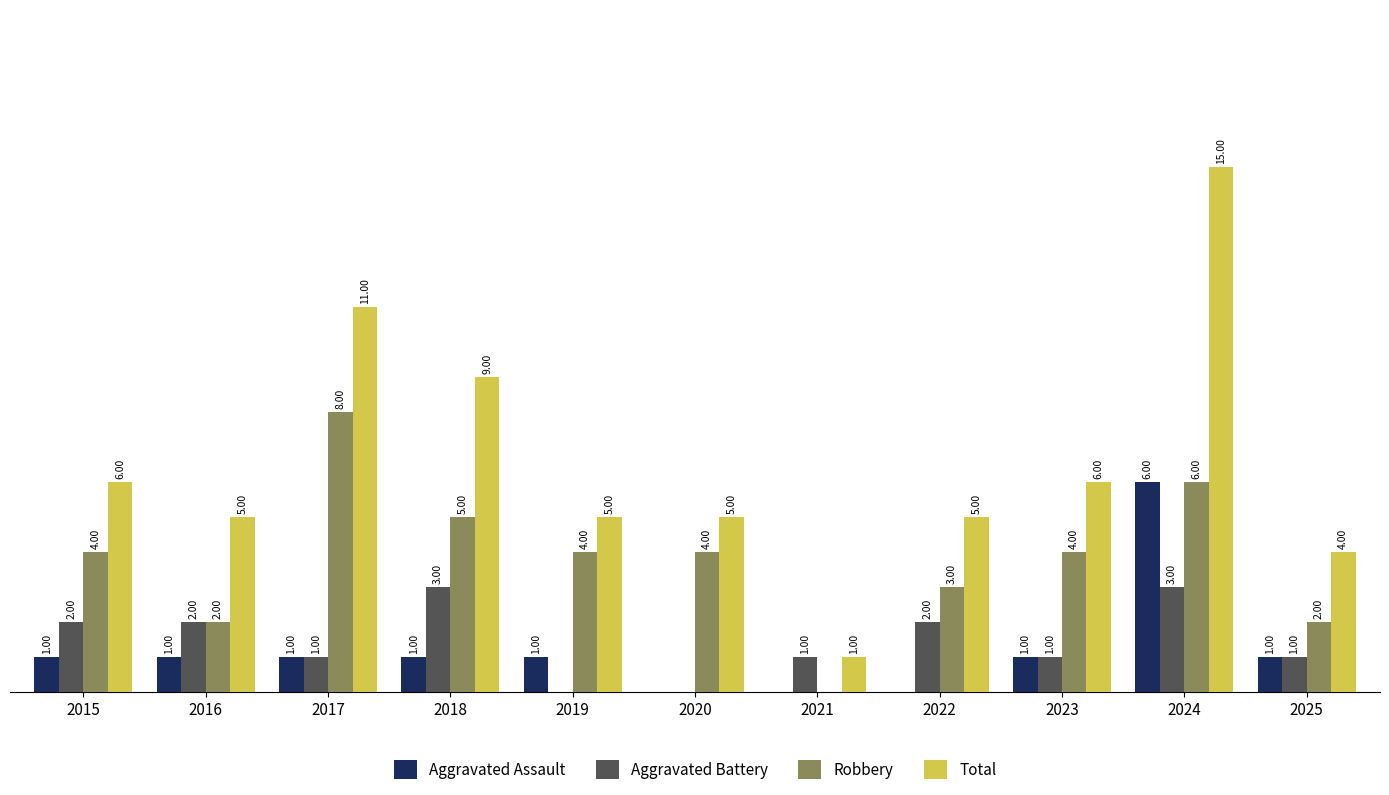

Which series has the largest total across all categories?

Total